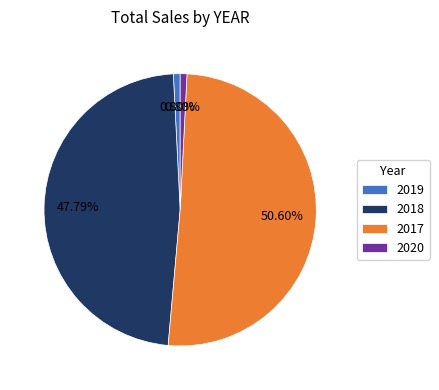

To the nearest percent, what is the difference between the largest and smallest slice percentages?

50%